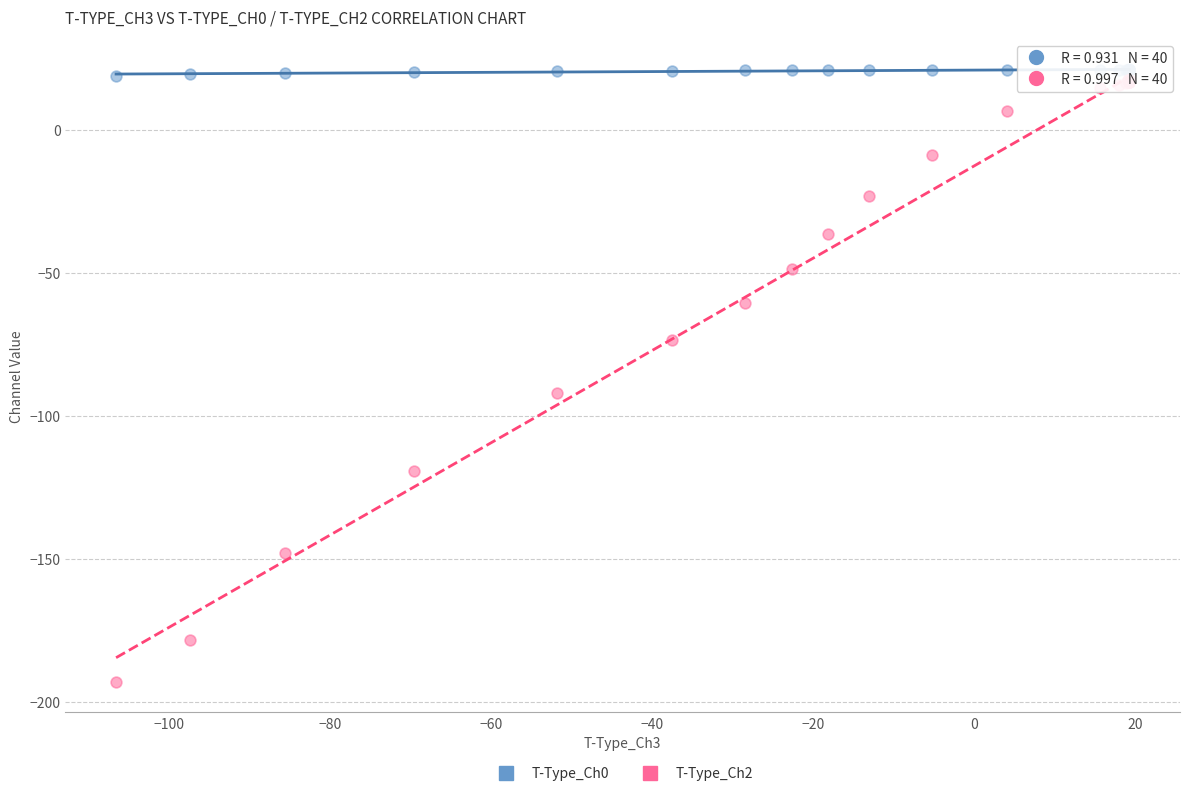

Across all series, what Y value is closest to -85?

-92.1